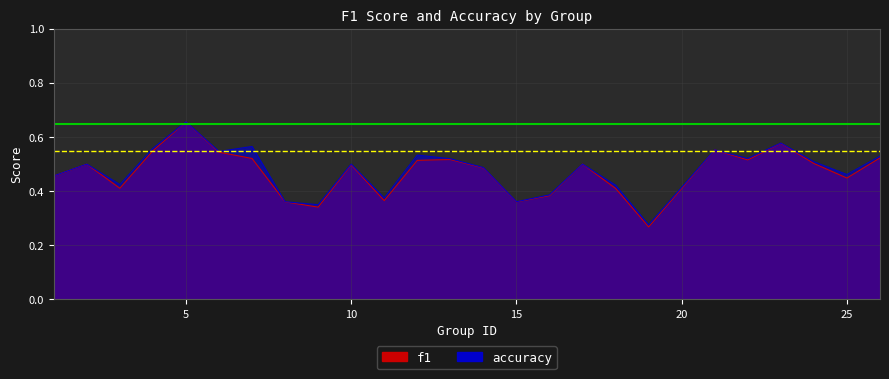

What is the sum of all accuracy values?

11.9